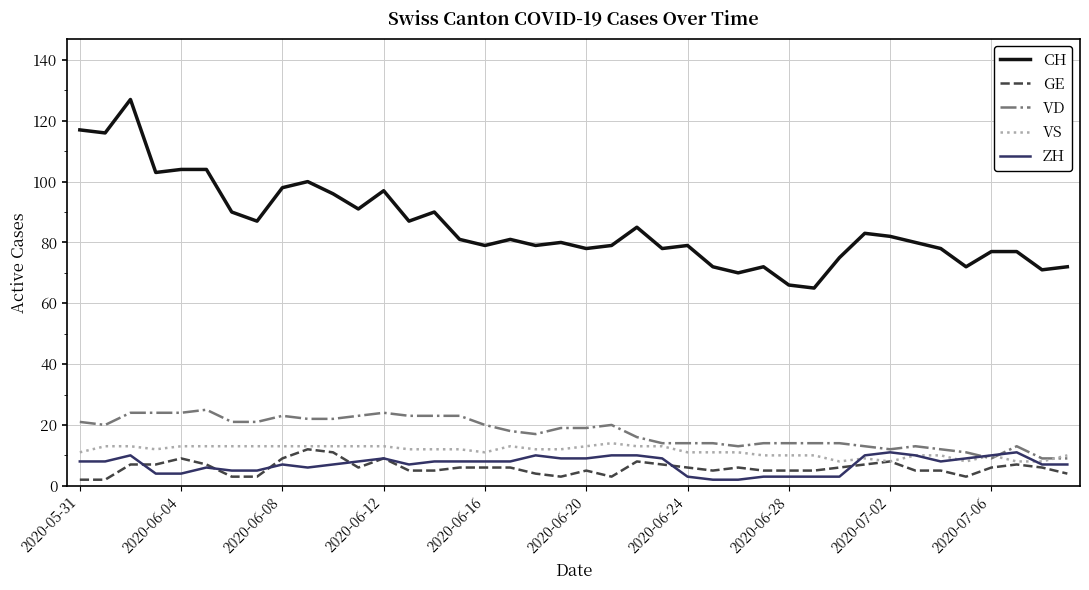

What is the maximum value shown in the chart?

127